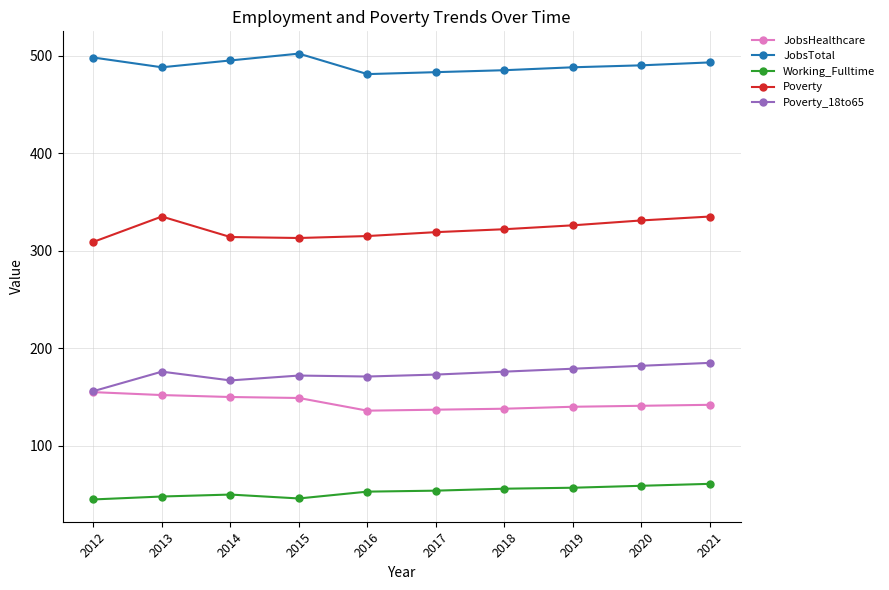

What is the total value across all series at 2018?

1177